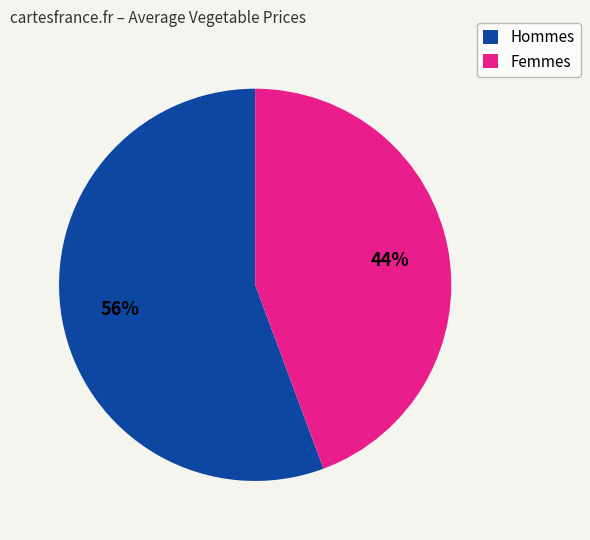

What percentage is the Hommes slice, to the nearest percent?

56%